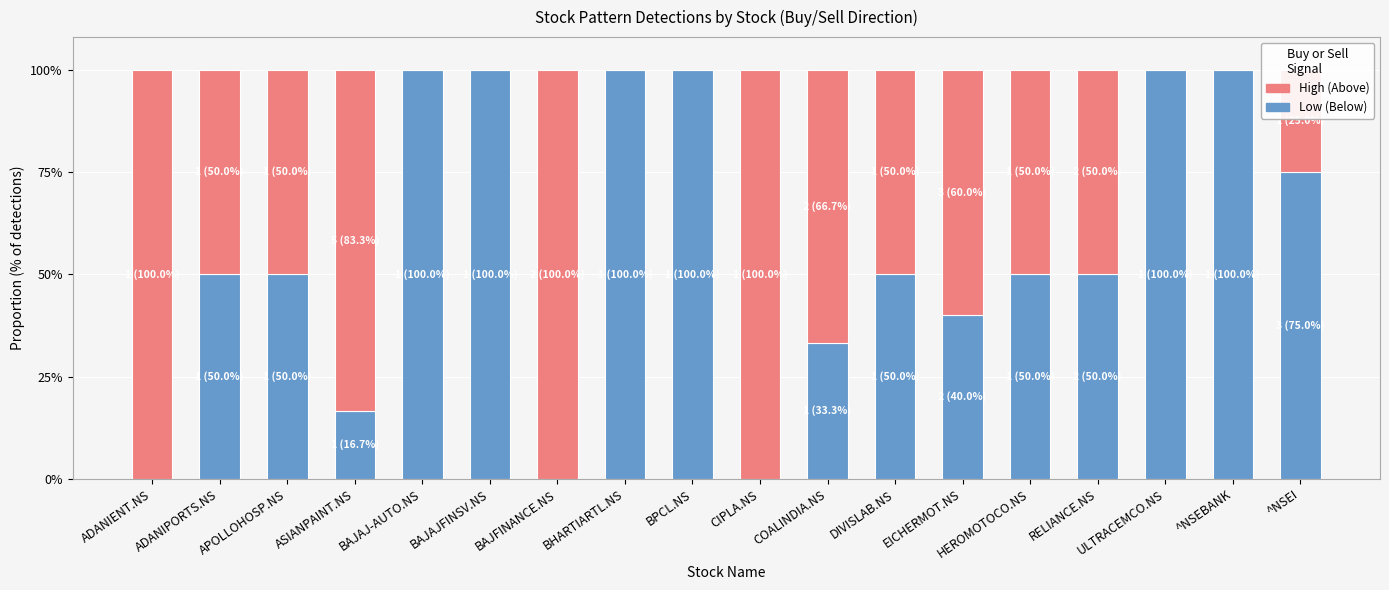

What is the total value across all series at BPCL.NS?

100.0